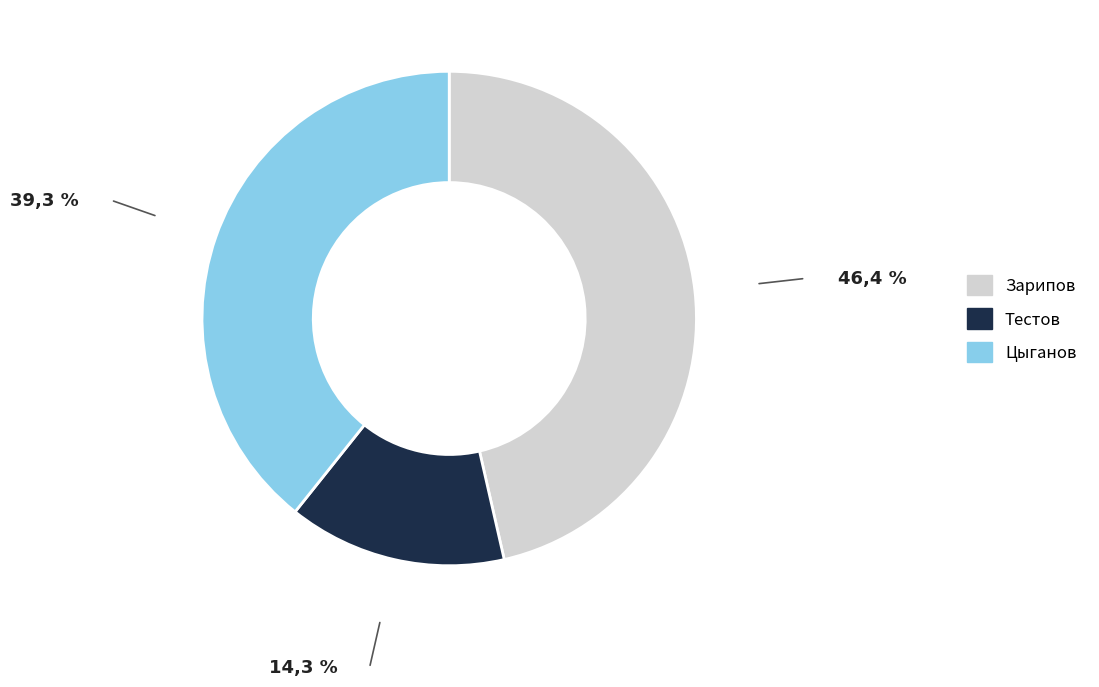

Is it true that Тестов is 19% of the pie?

False